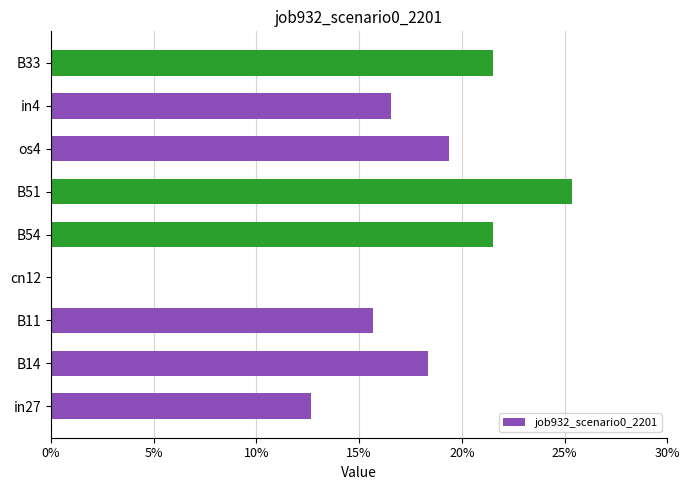

What is the difference between the second highest and minimum values?

0.2